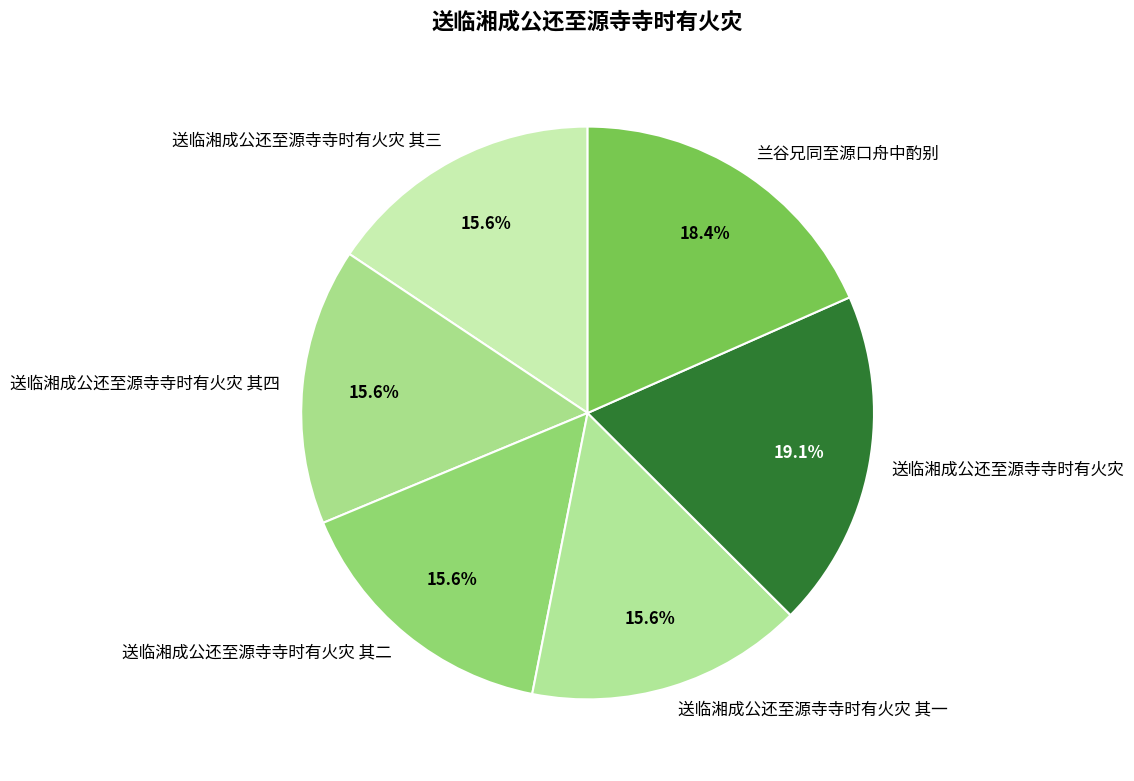

The 送临湘成公还至源寺寺时有火灾 其二 slice represents 25% of the pie. True or false?

False